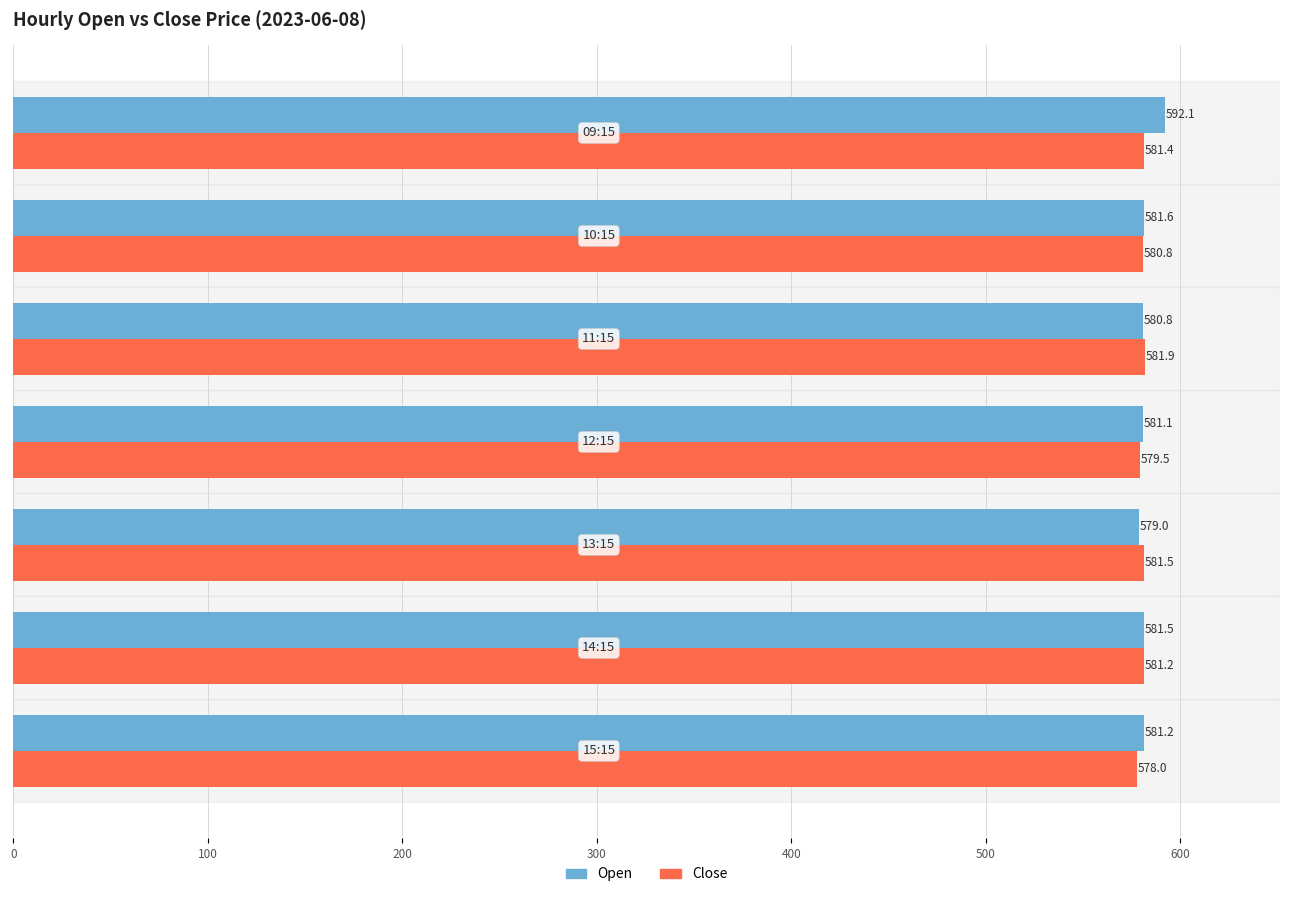

Which series has the largest range (max minus min)?

Open